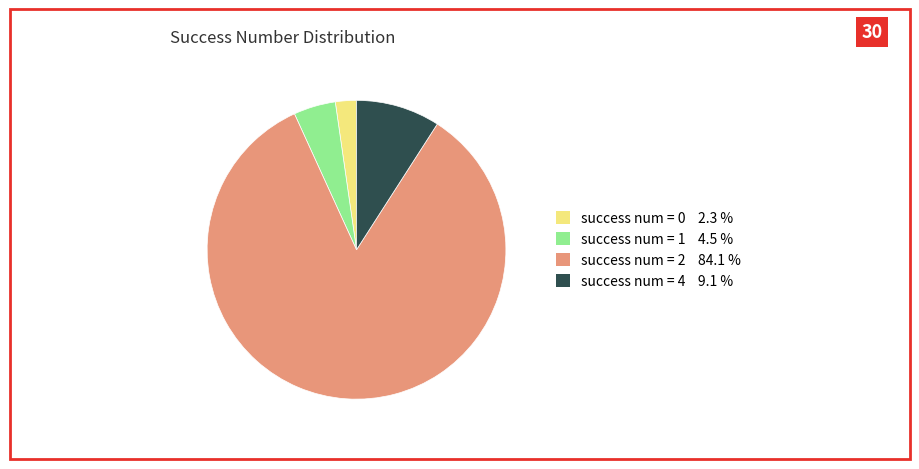

Do success num = 2 and success num = 1 together represent more than half of the pie?

Yes